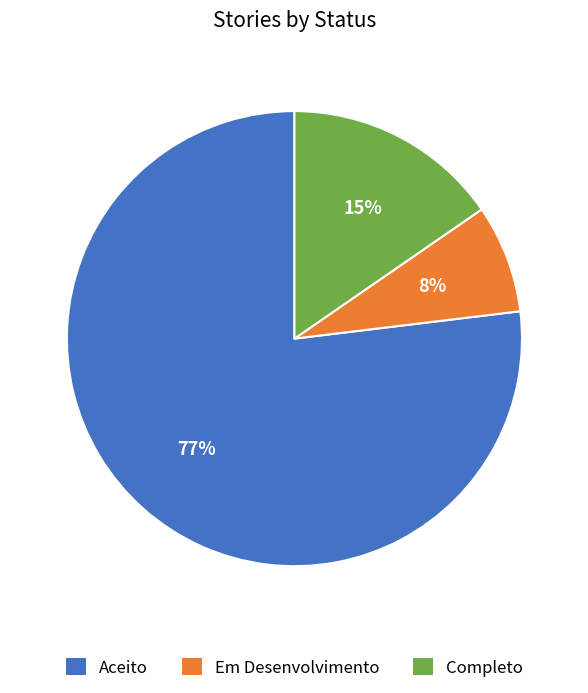

To the nearest percent, what is the average slice percentage?

33%